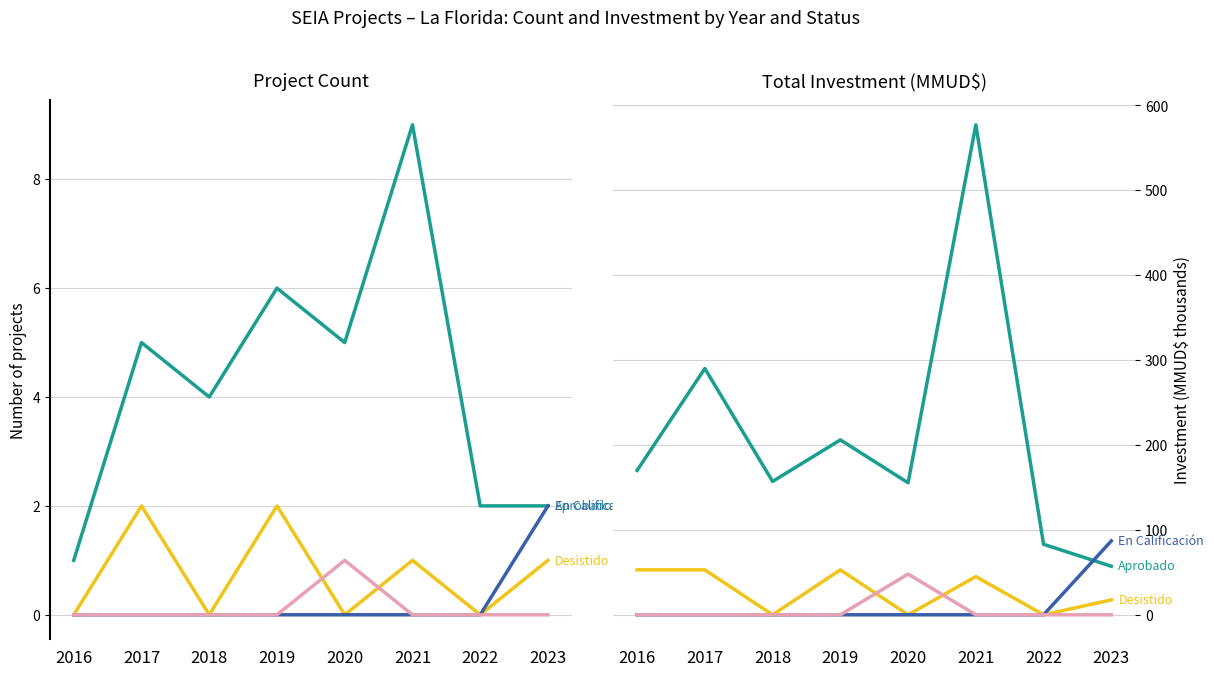

Rank the categories by Aprobado value from lowest to highest.

2023, 2022, 2020, 2018, 2016, 2019, 2017, 2021